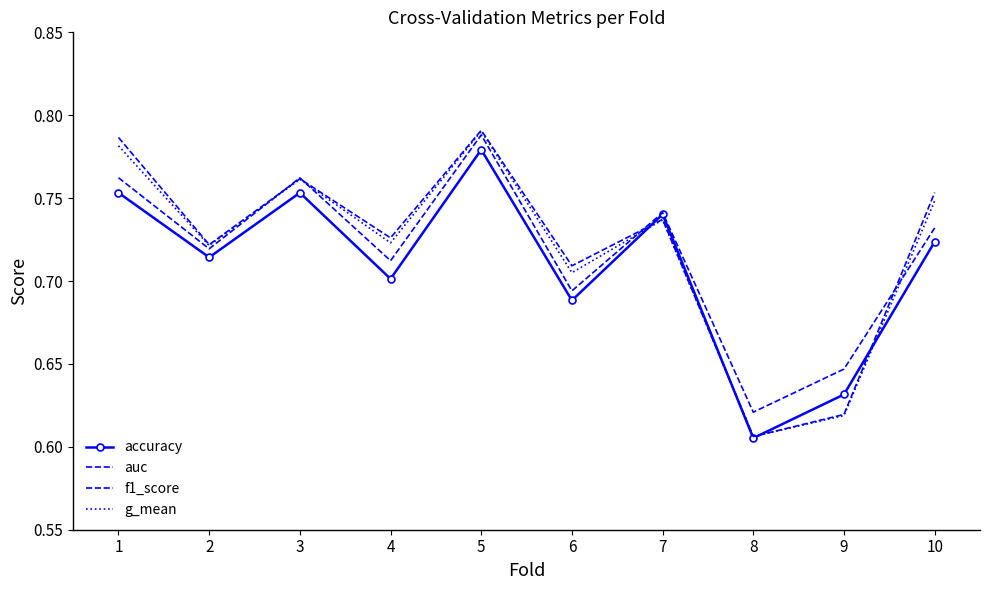

Reading right to left, what are all the values shown in this chart?

accuracy: 10=0.7	9=0.6	8=0.6	7=0.7	6=0.7	5=0.8	4=0.7	3=0.8	2=0.7	1=0.8
auc: 10=0.8	9=0.6	8=0.6	7=0.7	6=0.7	5=0.8	4=0.7	3=0.8	2=0.7	1=0.8
f1_score: 10=0.7	9=0.6	8=0.6	7=0.7	6=0.7	5=0.8	4=0.7	3=0.8	2=0.7	1=0.8
g_mean: 10=0.7	9=0.6	8=0.6	7=0.7	6=0.7	5=0.8	4=0.7	3=0.8	2=0.7	1=0.8